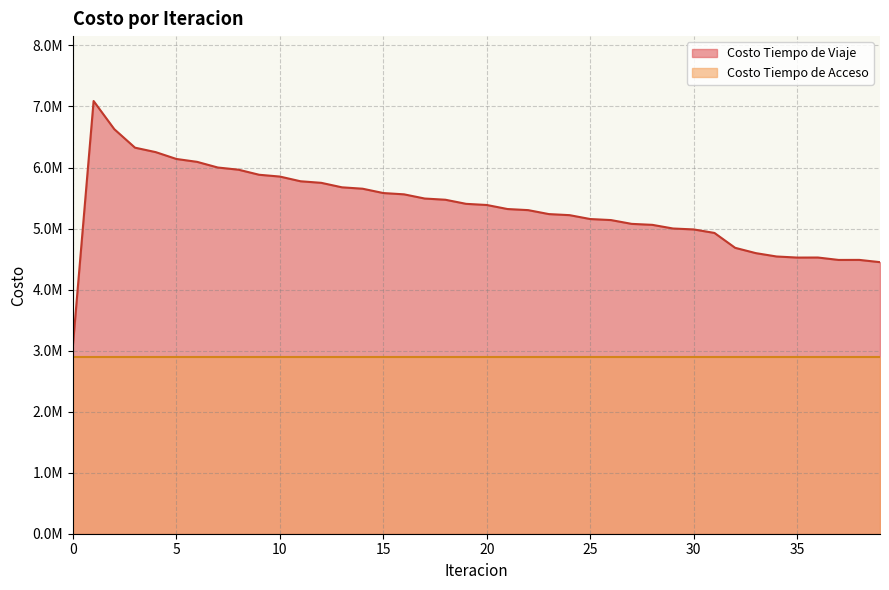

At which category does the data reach its first local peak?

1